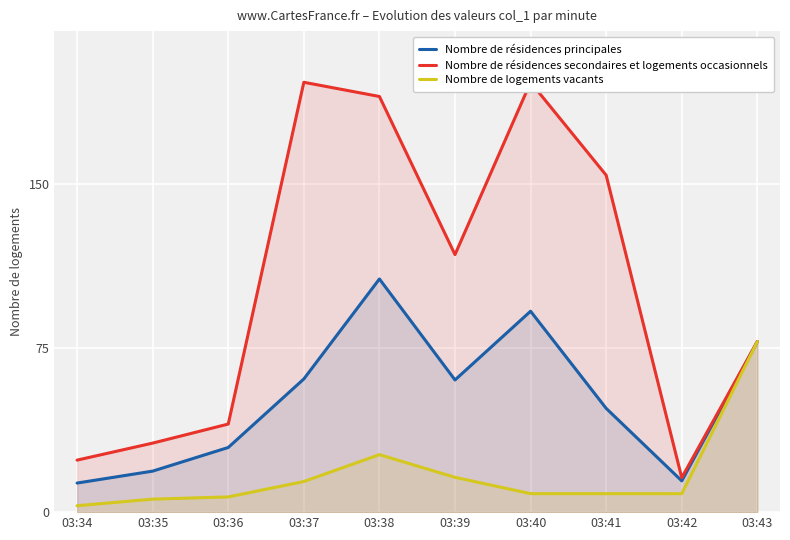

Rank the series by their average value, from highest to lowest.

Nombre de résidences secondaires et logements occasionnels, Nombre de résidences principales, Nombre de logements vacants